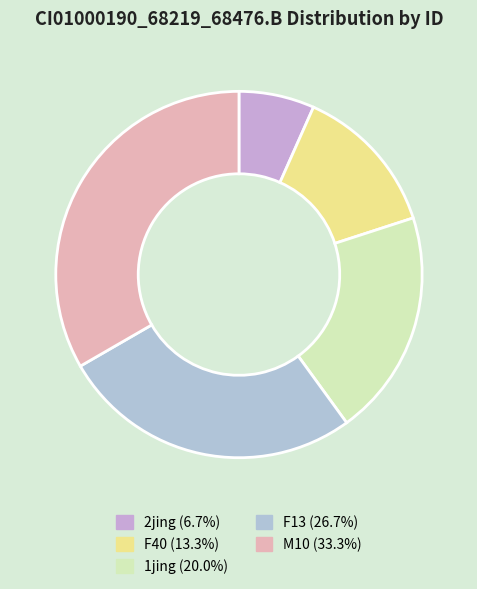

Is there a majority slice in this chart?

No